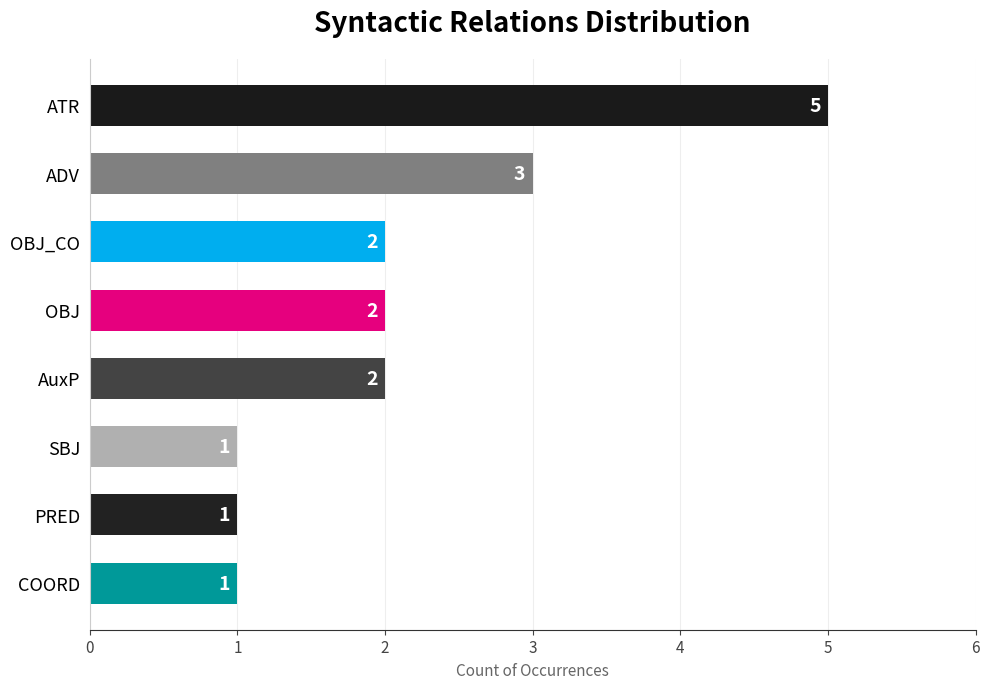

What is the difference between the maximum and minimum values?

4